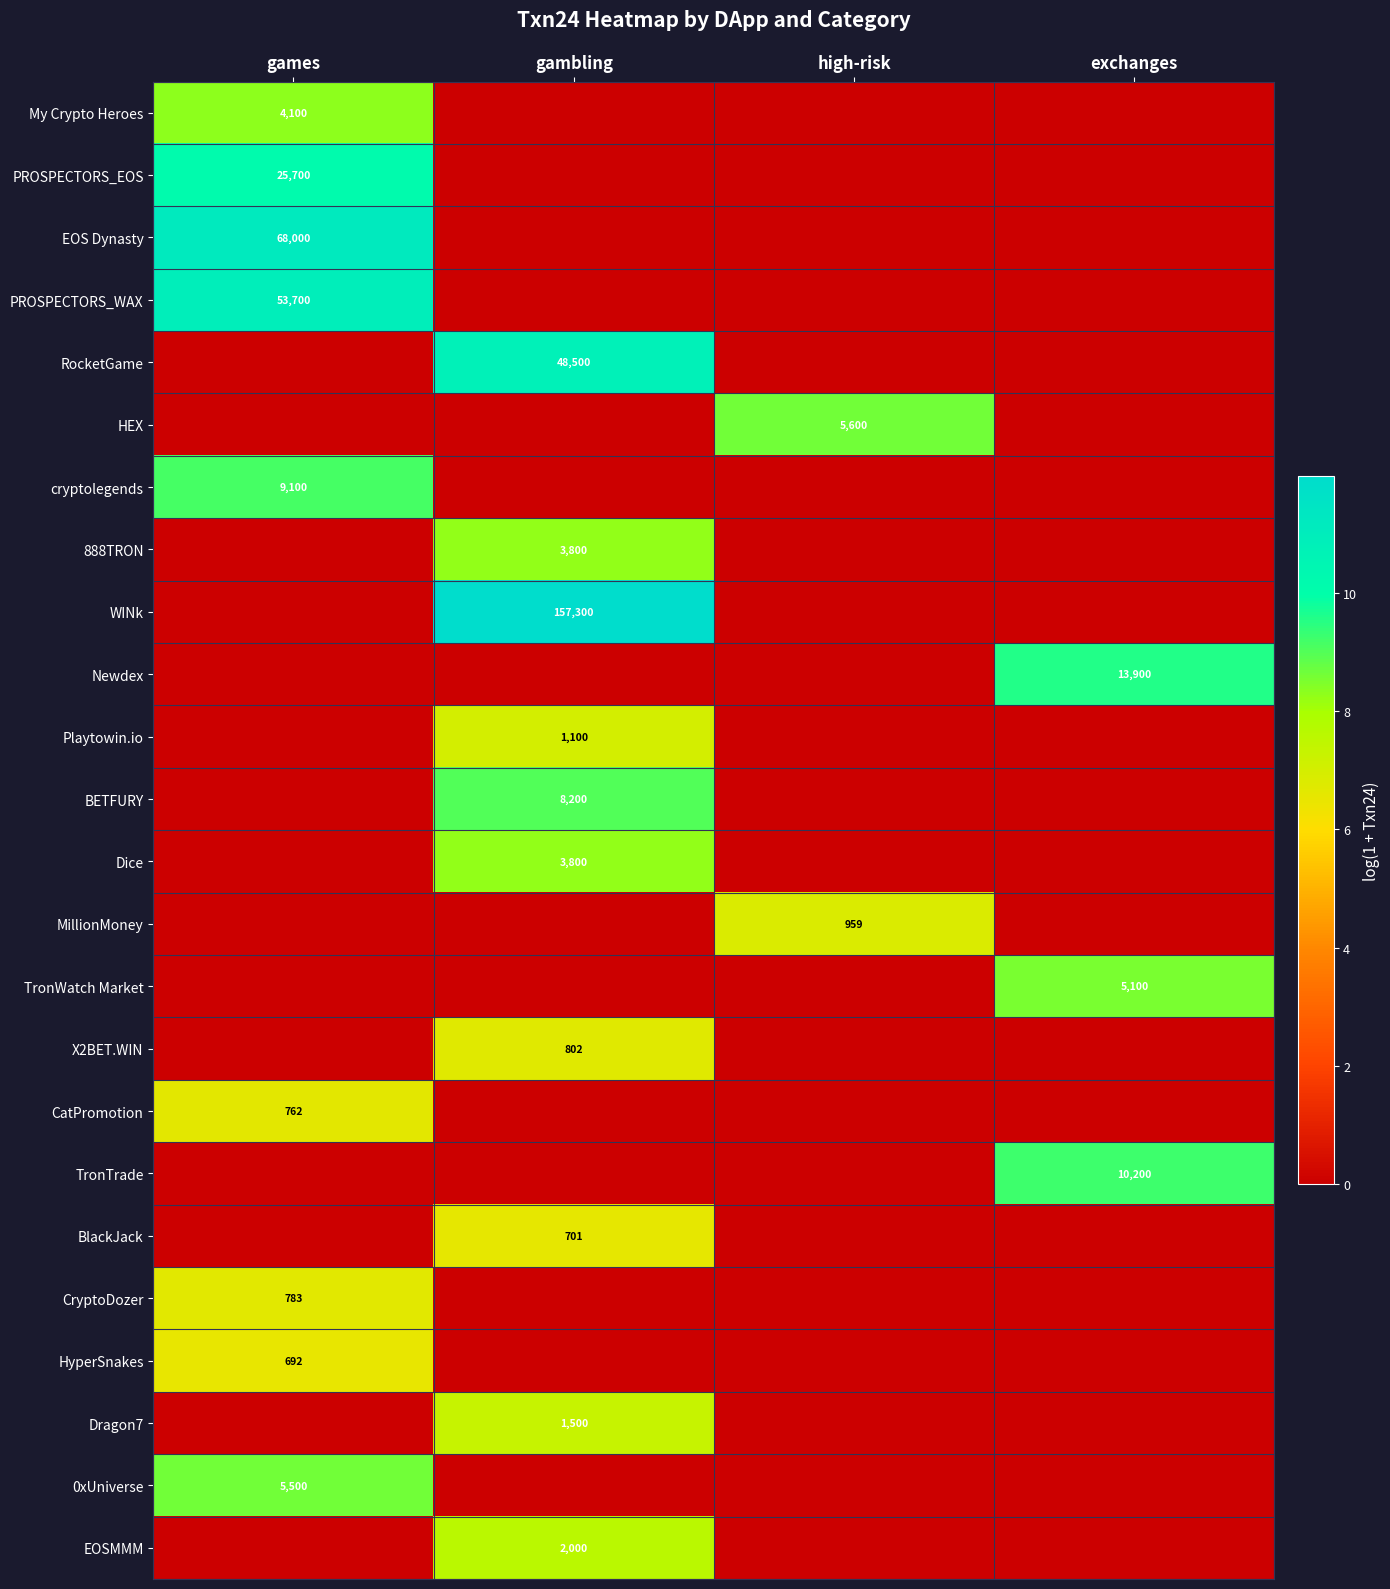

Count the number of categories in the chart.

4